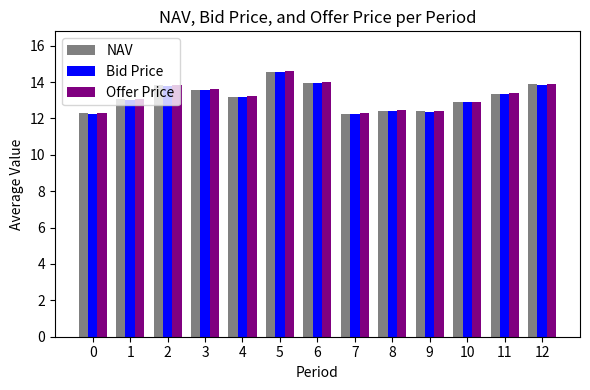

How many distinct data groups are displayed?

3